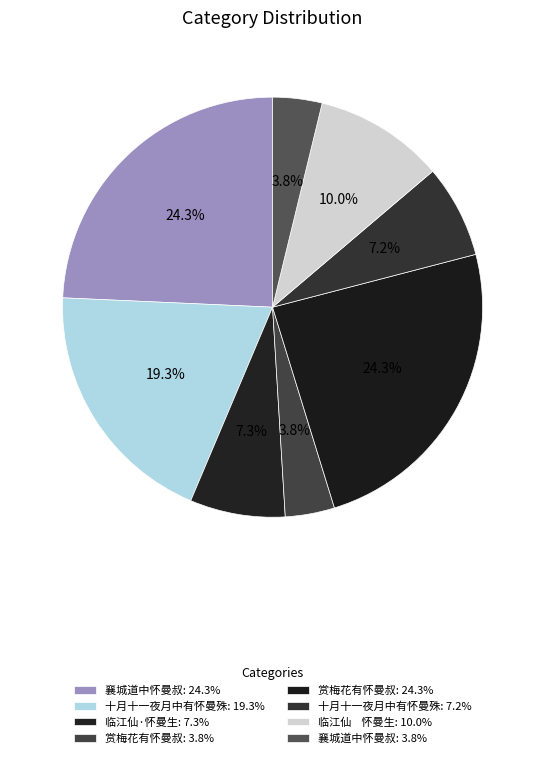

Count the number of slices in the pie.

8